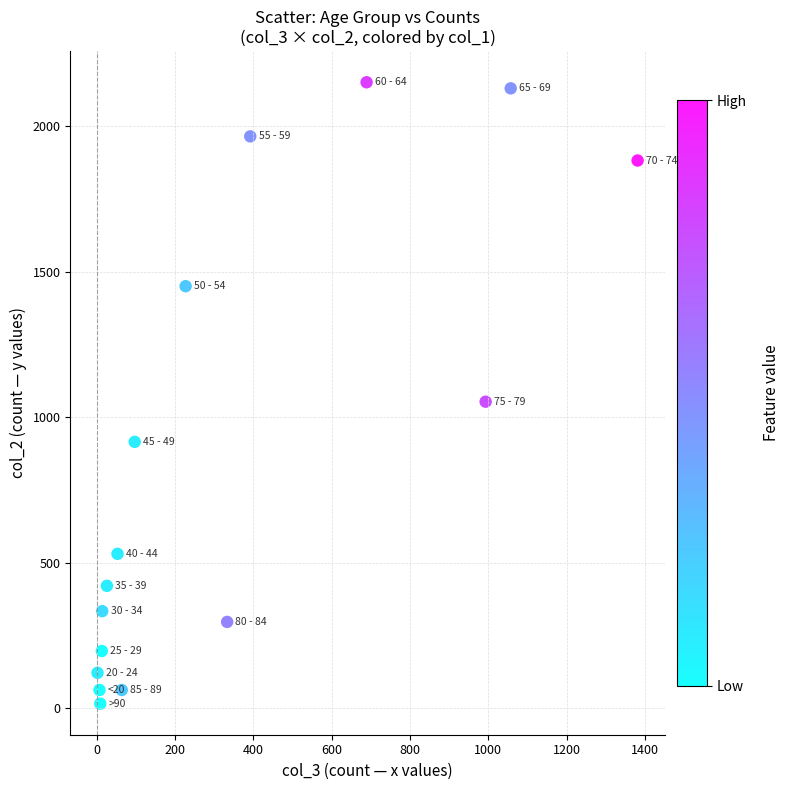

What Y value in the scatter plot is closest to 1083?

1053